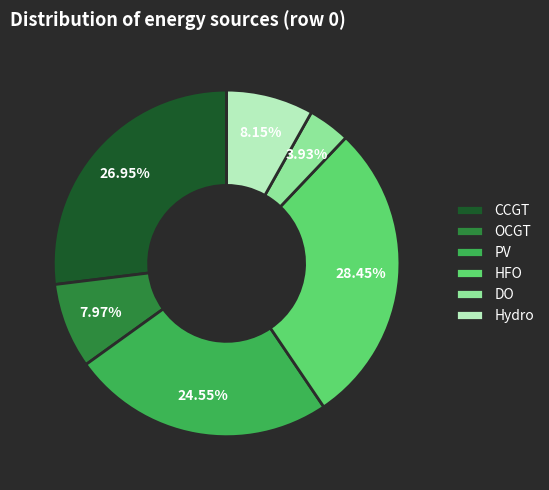

Which slice is the smallest?

DO